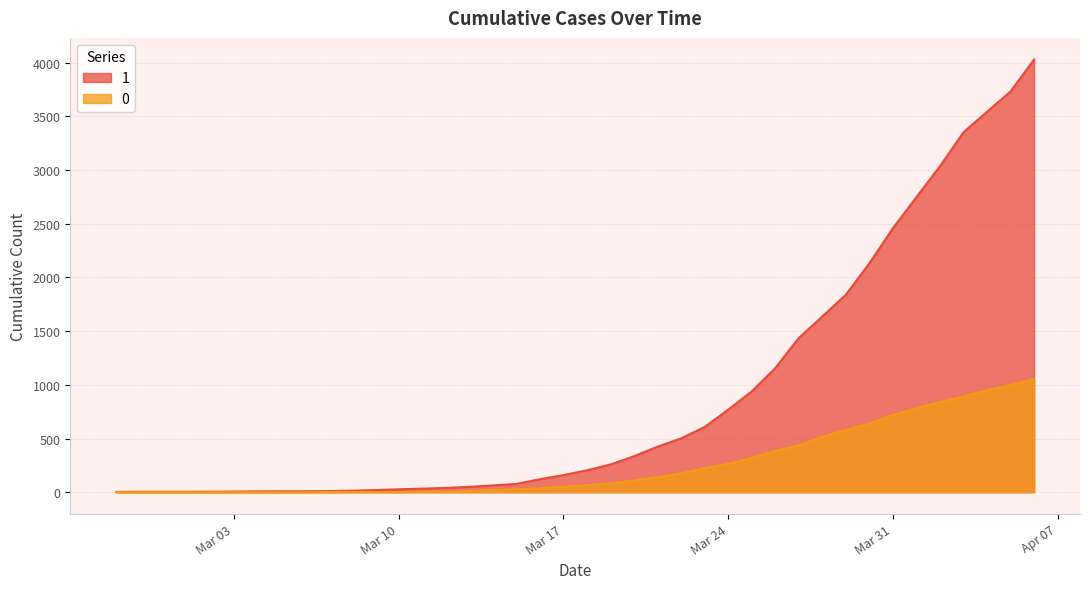

The value of 0 at 2020-02-29 is -733. True or false?

False